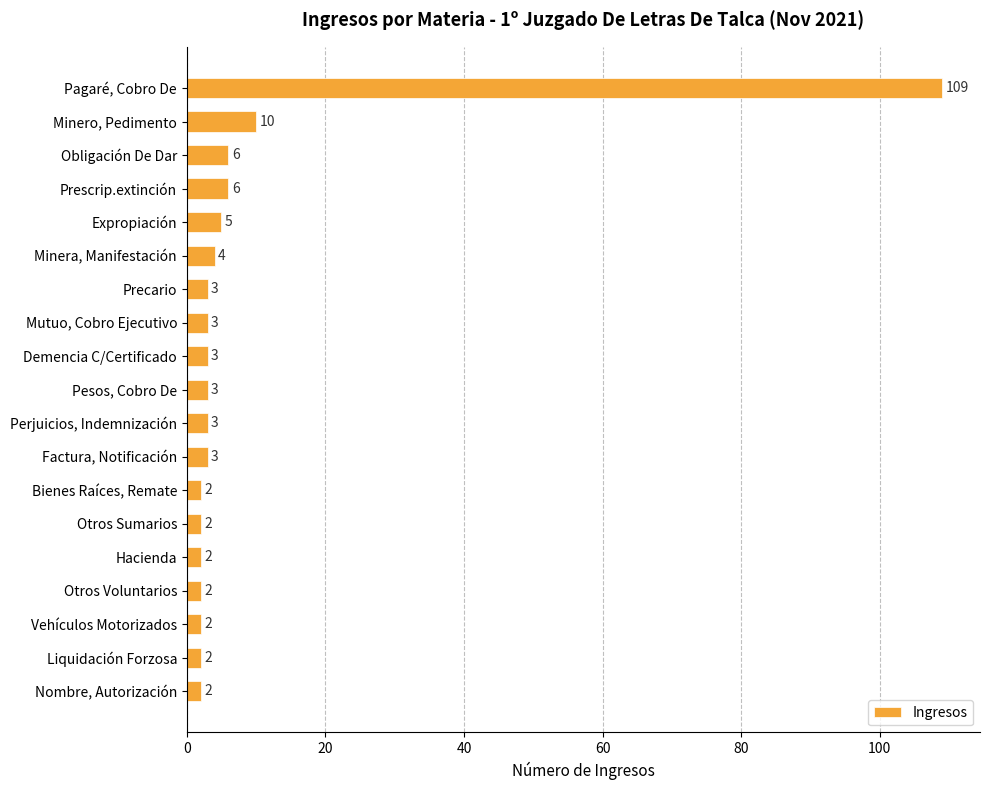

Are the bars horizontal?

Yes